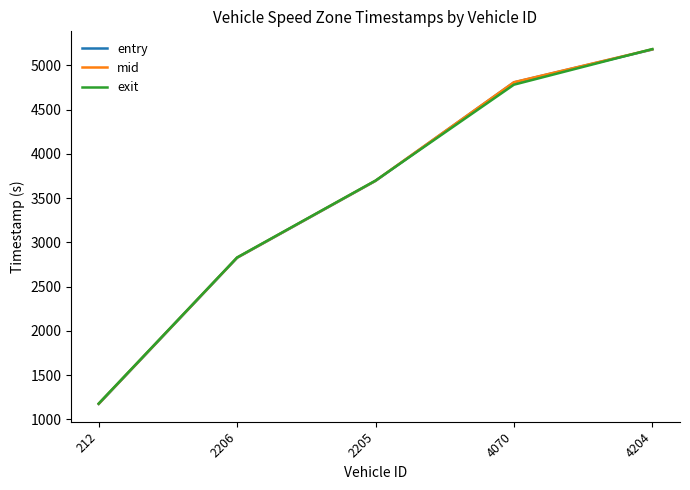

List the labels in order of mid value, smallest first.

212, 2206, 2205, 4070, 4204